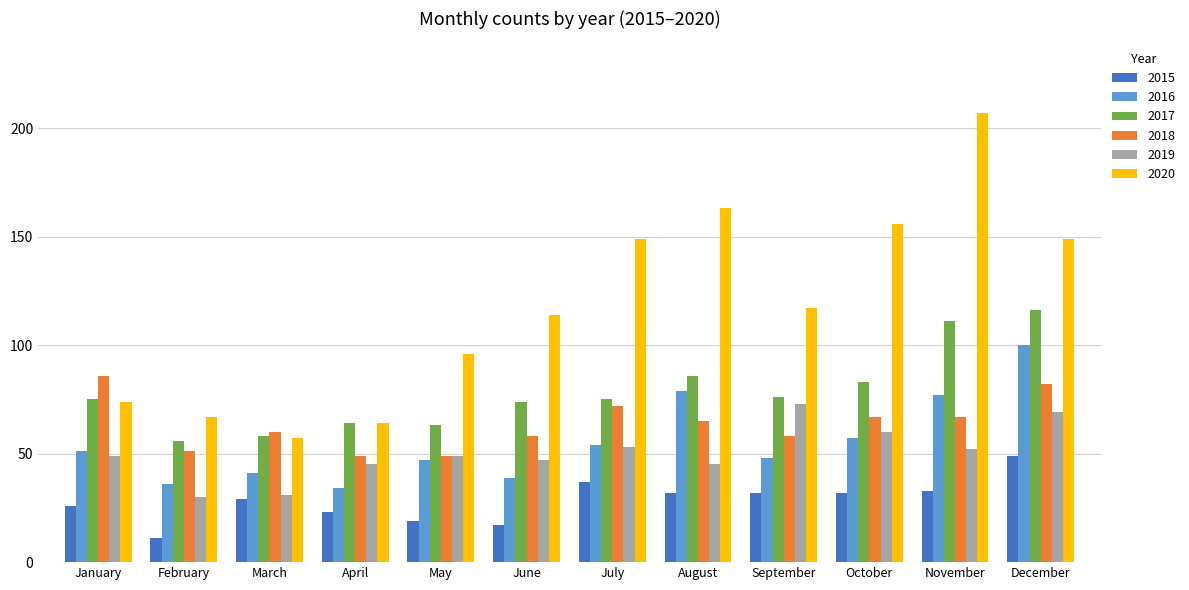

Reading left to right, what are all the values shown in this chart?

2015: January=26	February=11	March=29	April=23	May=19	June=17	July=37	August=32	September=32	October=32	November=33	December=49
2016: January=51	February=36	March=41	April=34	May=47	June=39	July=54	August=79	September=48	October=57	November=77	December=100
2017: January=75	February=56	March=58	April=64	May=63	June=74	July=75	August=86	September=76	October=83	November=111	December=116
2018: January=86	February=51	March=60	April=49	May=49	June=58	July=72	August=65	September=58	October=67	November=67	December=82
2019: January=49	February=30	March=31	April=45	May=49	June=47	July=53	August=45	September=73	October=60	November=52	December=69
2020: January=74	February=67	March=57	April=64	May=96	June=114	July=149	August=163	September=117	October=156	November=207	December=149